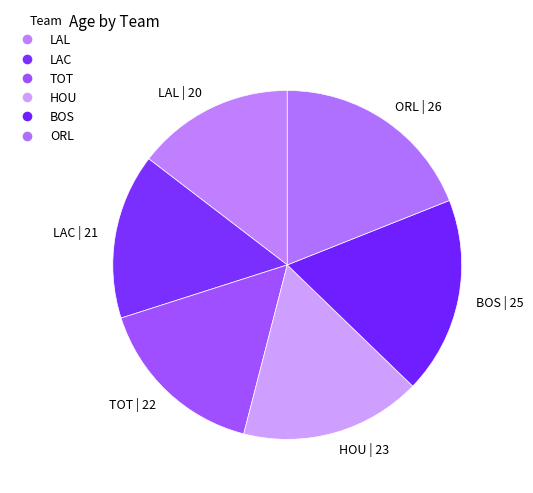

How many segments does this pie chart have?

6